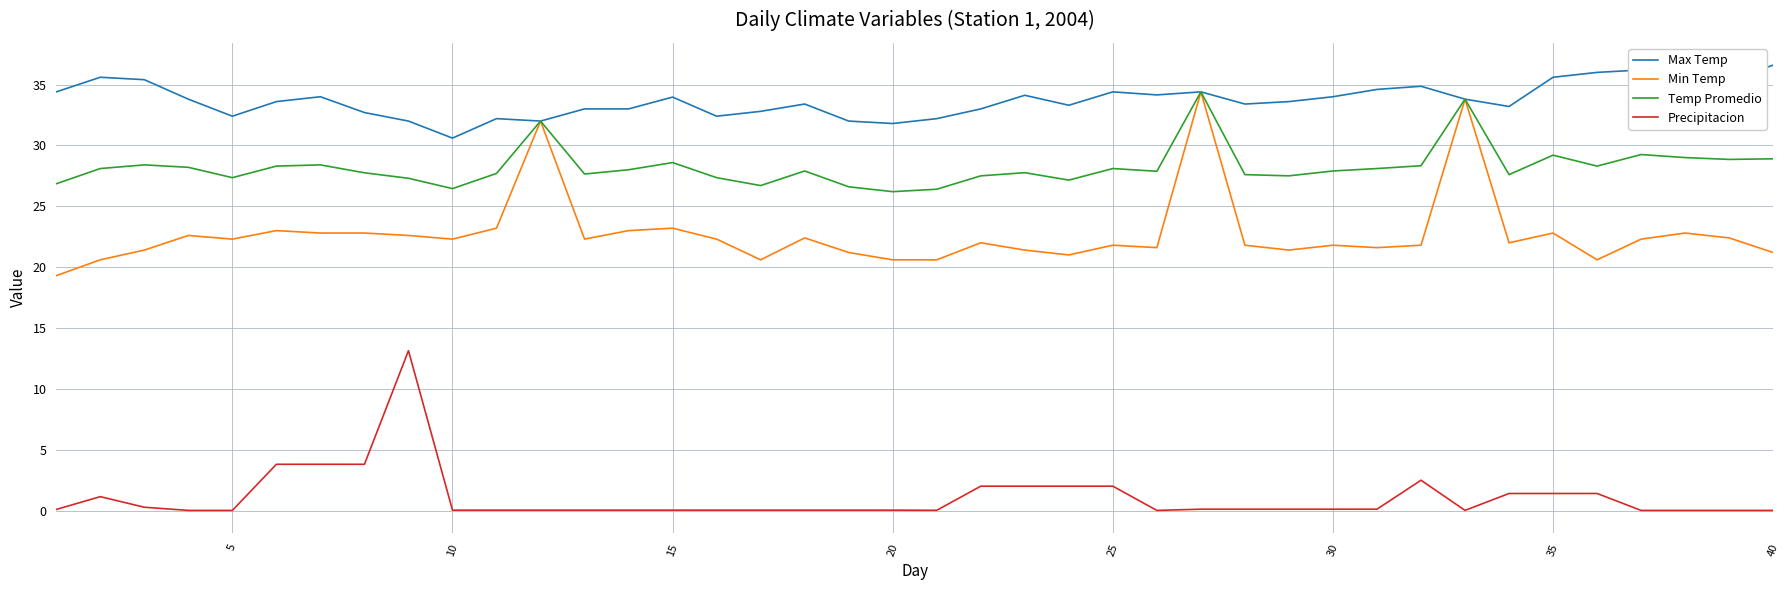

What is the difference between the maximum and second lowest values in the Max Temp series?

4.8